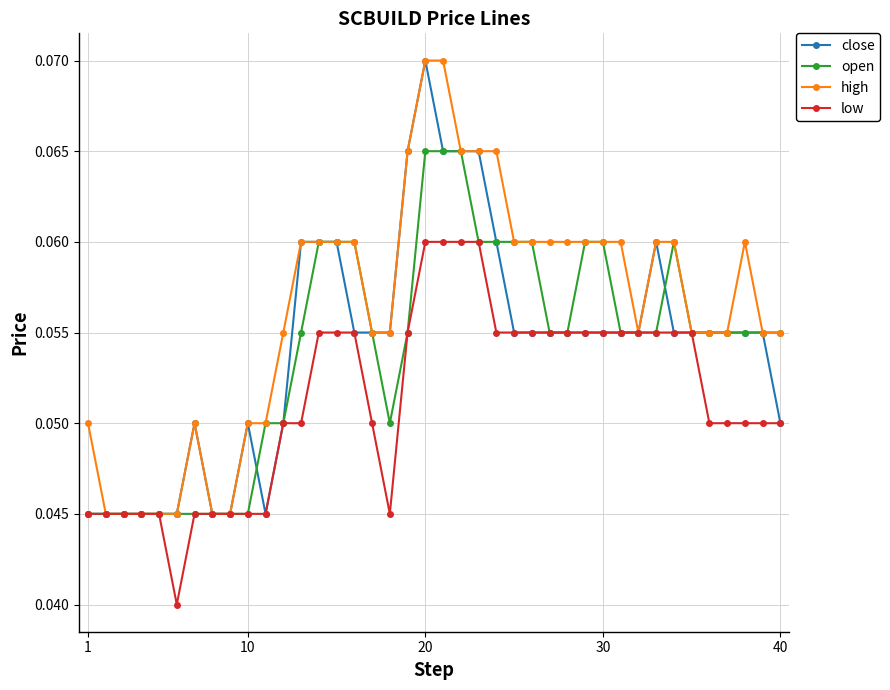

At how many categories does at least one series exceed 0?

40